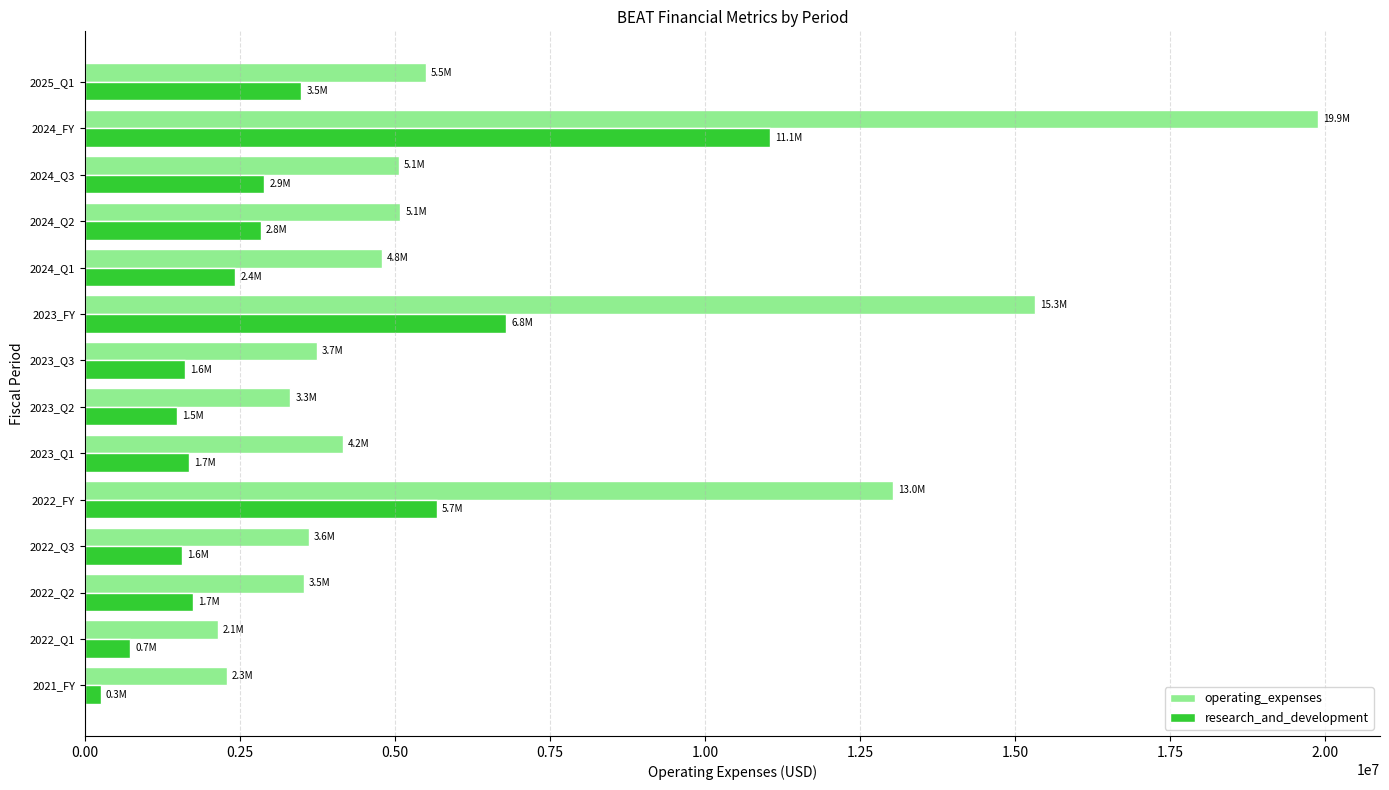

What is the difference between the maximum and second lowest values in the research_and_development series?

10317000